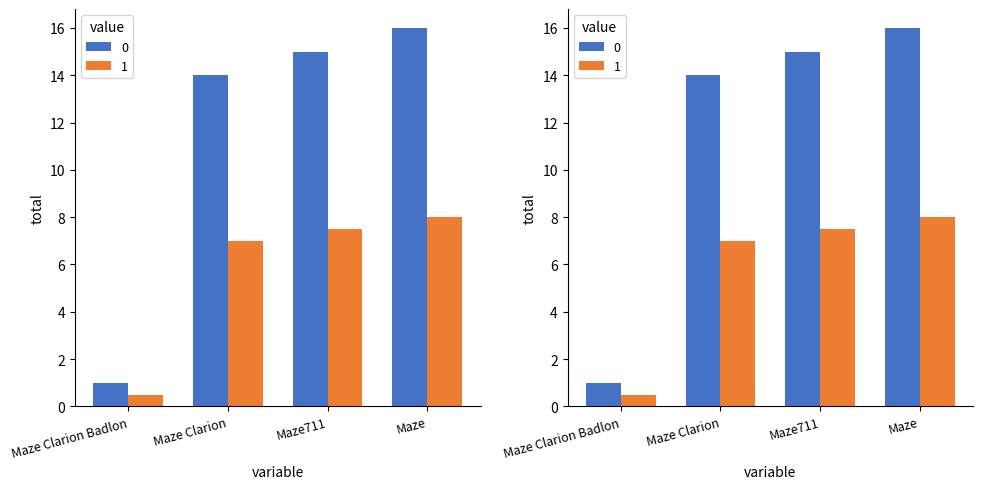

At which category does the chart reach its peak across all series?

Maze